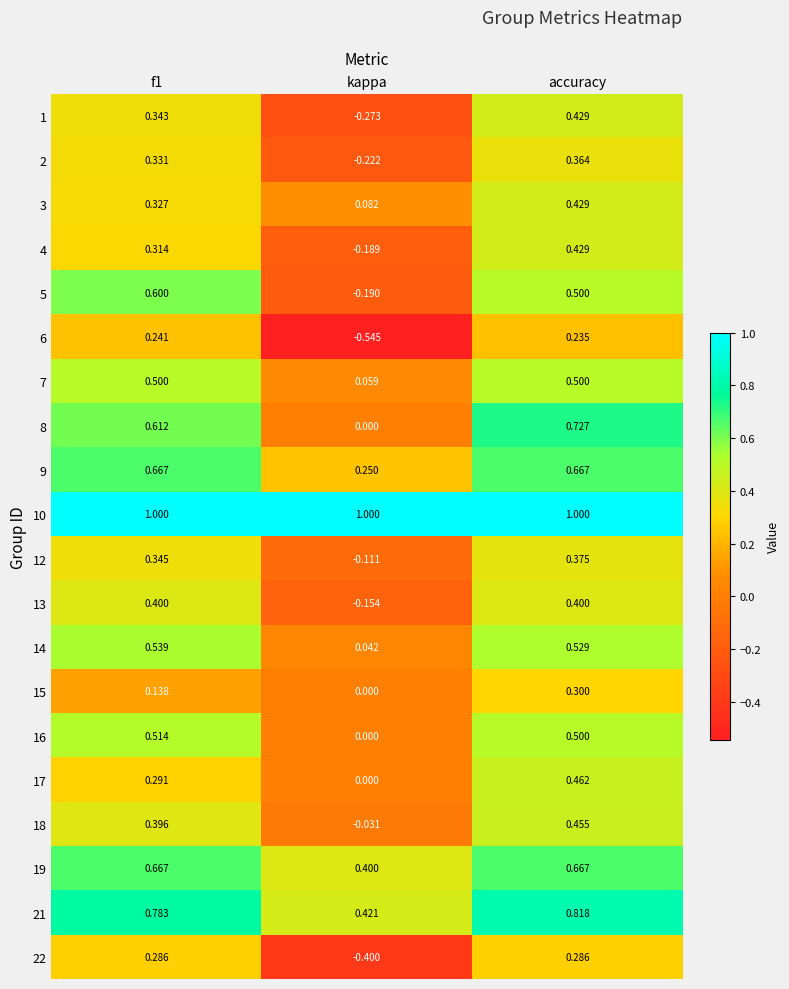

At which label does 4 reach its minimum?

kappa